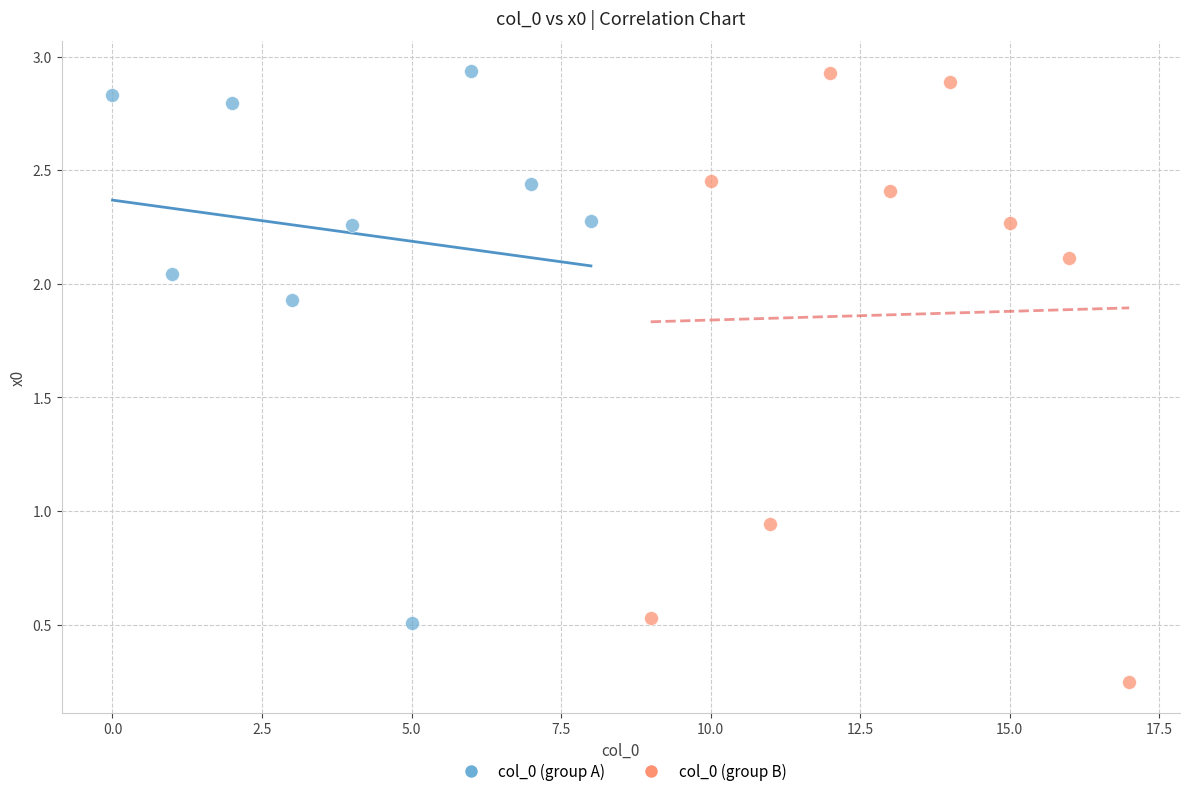

Which series reaches the minimum Y coordinate?

col_0 (group B)